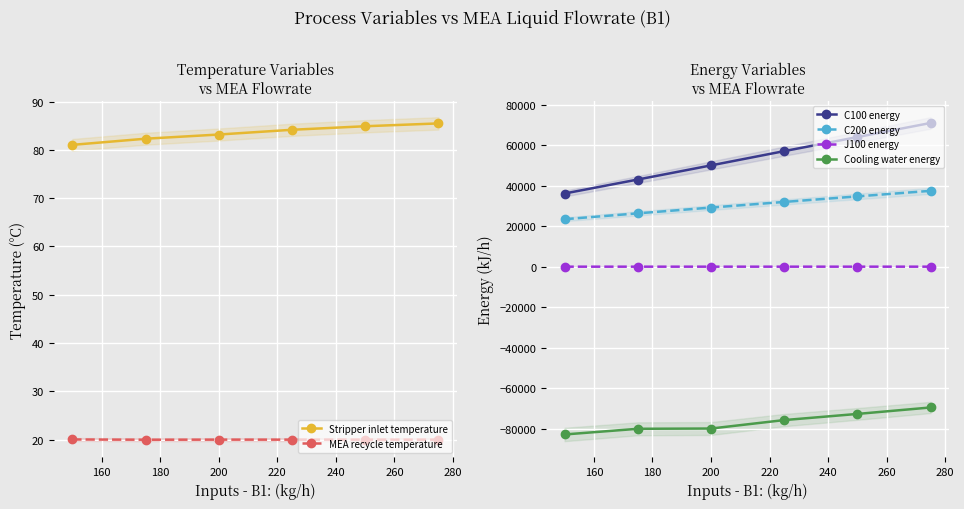

How many lines are shown in the chart?

6